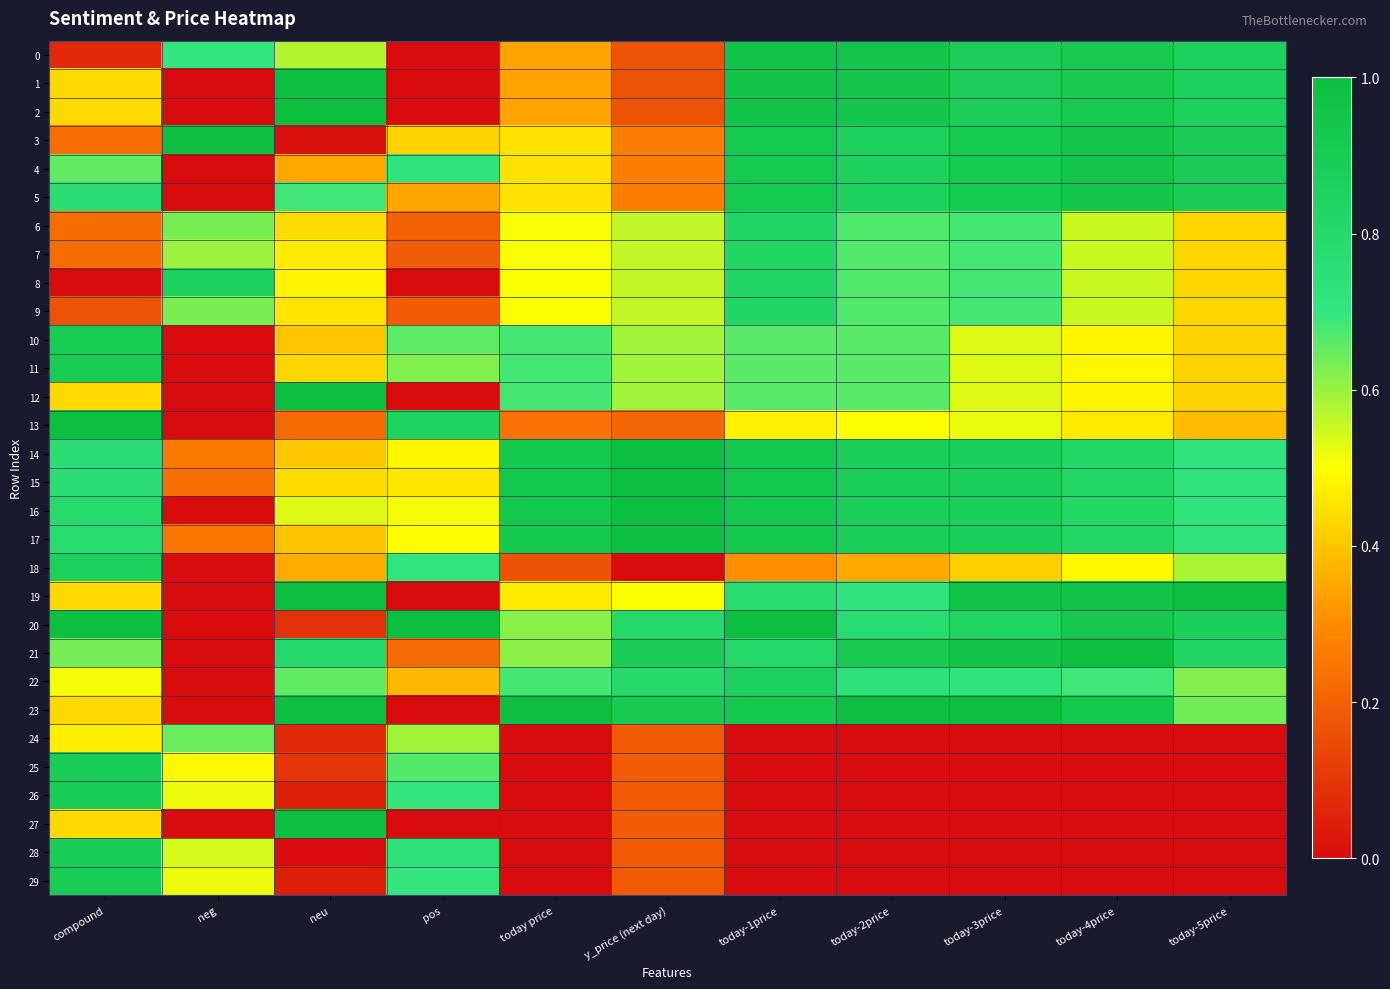

Reading left to right, what are all the values shown in this chart?

0: compound=0.1	neg=0.7	neu=0.6	pos=0.0	today price=0.3	y_price (next day)=0.2	today-1price=1.0	today-2price=0.9	today-3price=0.9	today-4price=0.9	today-5price=0.9
1: compound=0.4	neg=0.0	neu=1.0	pos=0.0	today price=0.3	y_price (next day)=0.2	today-1price=1.0	today-2price=0.9	today-3price=0.9	today-4price=0.9	today-5price=0.9
2: compound=0.4	neg=0.0	neu=1.0	pos=0.0	today price=0.3	y_price (next day)=0.2	today-1price=1.0	today-2price=0.9	today-3price=0.9	today-4price=0.9	today-5price=0.9
3: compound=0.2	neg=1.0	neu=0.0	pos=0.4	today price=0.5	y_price (next day)=0.3	today-1price=0.9	today-2price=0.9	today-3price=0.9	today-4price=0.9	today-5price=0.9
4: compound=0.7	neg=0.0	neu=0.3	pos=0.7	today price=0.5	y_price (next day)=0.3	today-1price=0.9	today-2price=0.9	today-3price=0.9	today-4price=0.9	today-5price=0.9
5: compound=0.8	neg=0.0	neu=0.7	pos=0.3	today price=0.5	y_price (next day)=0.3	today-1price=0.9	today-2price=0.9	today-3price=0.9	today-4price=0.9	today-5price=0.9
6: compound=0.2	neg=0.6	neu=0.4	pos=0.2	today price=0.5	y_price (next day)=0.6	today-1price=0.8	today-2price=0.7	today-3price=0.7	today-4price=0.6	today-5price=0.4
7: compound=0.2	neg=0.6	neu=0.5	pos=0.2	today price=0.5	y_price (next day)=0.6	today-1price=0.8	today-2price=0.7	today-3price=0.7	today-4price=0.6	today-5price=0.4
8: compound=0.0	neg=0.9	neu=0.5	pos=0.0	today price=0.5	y_price (next day)=0.6	today-1price=0.8	today-2price=0.7	today-3price=0.7	today-4price=0.6	today-5price=0.4
9: compound=0.2	neg=0.6	neu=0.5	pos=0.2	today price=0.5	y_price (next day)=0.6	today-1price=0.8	today-2price=0.7	today-3price=0.7	today-4price=0.6	today-5price=0.4
10: compound=0.9	neg=0.0	neu=0.4	pos=0.7	today price=0.7	y_price (next day)=0.6	today-1price=0.7	today-2price=0.7	today-3price=0.5	today-4price=0.5	today-5price=0.4
11: compound=0.9	neg=0.0	neu=0.4	pos=0.6	today price=0.7	y_price (next day)=0.6	today-1price=0.7	today-2price=0.7	today-3price=0.5	today-4price=0.5	today-5price=0.4
12: compound=0.4	neg=0.0	neu=1.0	pos=0.0	today price=0.7	y_price (next day)=0.6	today-1price=0.7	today-2price=0.7	today-3price=0.5	today-4price=0.5	today-5price=0.4
13: compound=1.0	neg=0.0	neu=0.2	pos=0.8	today price=0.2	y_price (next day)=0.2	today-1price=0.5	today-2price=0.5	today-3price=0.5	today-4price=0.5	today-5price=0.4
14: compound=0.8	neg=0.3	neu=0.4	pos=0.5	today price=0.9	y_price (next day)=1.0	today-1price=0.9	today-2price=0.9	today-3price=0.9	today-4price=0.8	today-5price=0.7
15: compound=0.8	neg=0.2	neu=0.4	pos=0.5	today price=0.9	y_price (next day)=1.0	today-1price=0.9	today-2price=0.9	today-3price=0.9	today-4price=0.8	today-5price=0.7
16: compound=0.8	neg=0.0	neu=0.5	pos=0.5	today price=0.9	y_price (next day)=1.0	today-1price=0.9	today-2price=0.9	today-3price=0.9	today-4price=0.8	today-5price=0.7
17: compound=0.8	neg=0.2	neu=0.4	pos=0.5	today price=0.9	y_price (next day)=1.0	today-1price=0.9	today-2price=0.9	today-3price=0.9	today-4price=0.8	today-5price=0.7
18: compound=0.9	neg=0.0	neu=0.4	pos=0.7	today price=0.2	y_price (next day)=0.0	today-1price=0.3	today-2price=0.4	today-3price=0.4	today-4price=0.5	today-5price=0.6
19: compound=0.4	neg=0.0	neu=1.0	pos=0.0	today price=0.5	y_price (next day)=0.5	today-1price=0.8	today-2price=0.7	today-3price=1.0	today-4price=1.0	today-5price=1.0
20: compound=1.0	neg=0.0	neu=0.1	pos=1.0	today price=0.6	y_price (next day)=0.8	today-1price=1.0	today-2price=0.8	today-3price=0.8	today-4price=0.9	today-5price=0.9
21: compound=0.6	neg=0.0	neu=0.8	pos=0.2	today price=0.6	y_price (next day)=0.9	today-1price=0.8	today-2price=0.9	today-3price=1.0	today-4price=1.0	today-5price=0.8
22: compound=0.5	neg=0.0	neu=0.7	pos=0.4	today price=0.7	y_price (next day)=0.8	today-1price=0.9	today-2price=0.7	today-3price=0.7	today-4price=0.7	today-5price=0.6
23: compound=0.4	neg=0.0	neu=1.0	pos=0.0	today price=1.0	y_price (next day)=0.9	today-1price=0.9	today-2price=1.0	today-3price=1.0	today-4price=0.9	today-5price=0.6
24: compound=0.5	neg=0.6	neu=0.1	pos=0.6	today price=0.0	y_price (next day)=0.2	today-1price=0.0	today-2price=0.0	today-3price=0.0	today-4price=0.0	today-5price=0.0
25: compound=0.9	neg=0.5	neu=0.1	pos=0.7	today price=0.0	y_price (next day)=0.2	today-1price=0.0	today-2price=0.0	today-3price=0.0	today-4price=0.0	today-5price=0.0
26: compound=0.9	neg=0.5	neu=0.0	pos=0.7	today price=0.0	y_price (next day)=0.2	today-1price=0.0	today-2price=0.0	today-3price=0.0	today-4price=0.0	today-5price=0.0
27: compound=0.4	neg=0.0	neu=1.0	pos=0.0	today price=0.0	y_price (next day)=0.2	today-1price=0.0	today-2price=0.0	today-3price=0.0	today-4price=0.0	today-5price=0.0
28: compound=0.9	neg=0.5	neu=0.0	pos=0.7	today price=0.0	y_price (next day)=0.2	today-1price=0.0	today-2price=0.0	today-3price=0.0	today-4price=0.0	today-5price=0.0
29: compound=0.9	neg=0.5	neu=0.0	pos=0.7	today price=0.0	y_price (next day)=0.2	today-1price=0.0	today-2price=0.0	today-3price=0.0	today-4price=0.0	today-5price=0.0